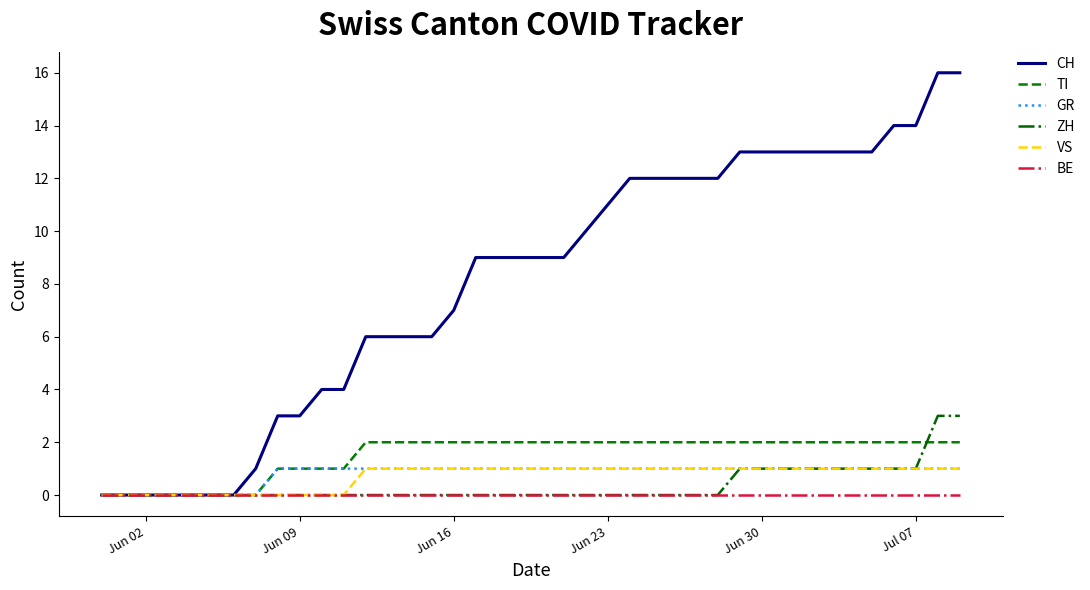

What is the greatest value displayed?

16